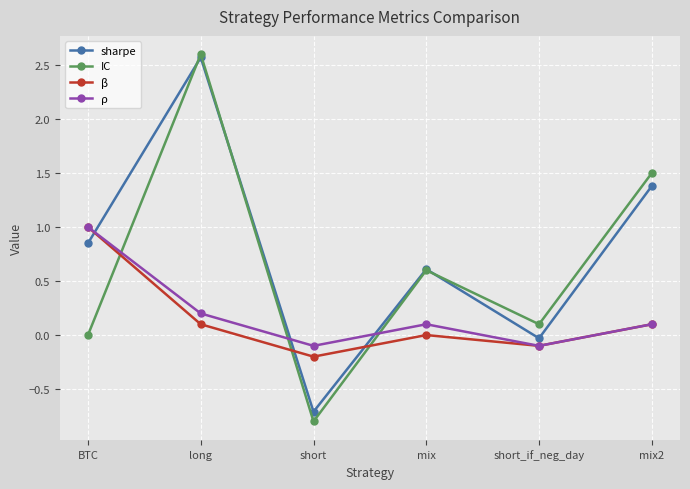

How many lines are shown in the chart?

4